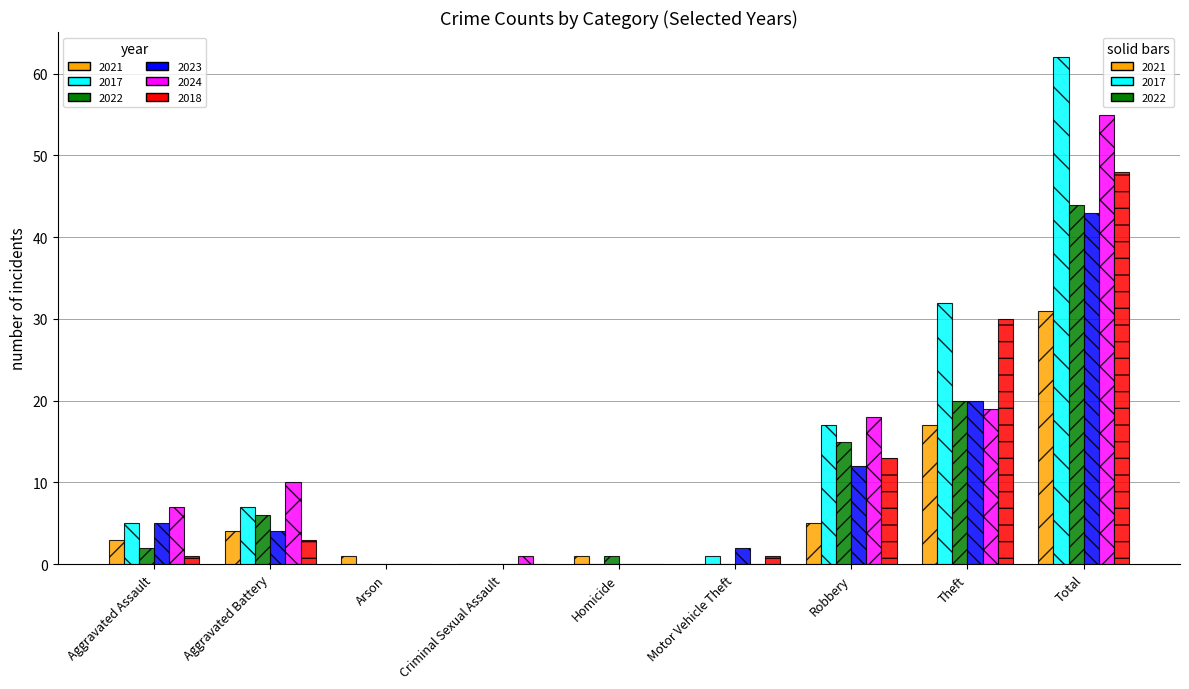

At which label does 2017 reach its peak?

Total